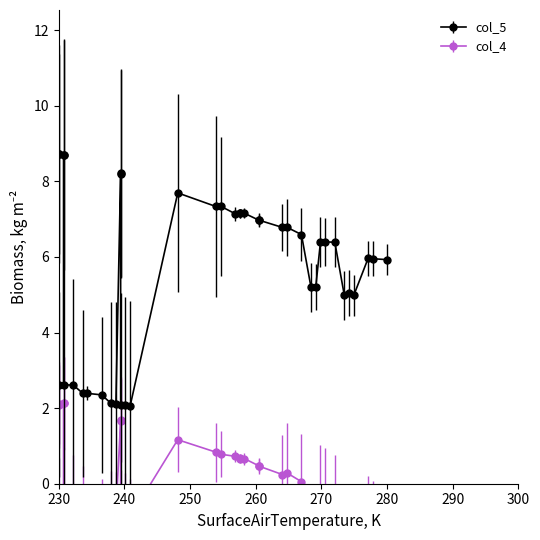

True or false: col_5 and col_4 cross at least once.

False